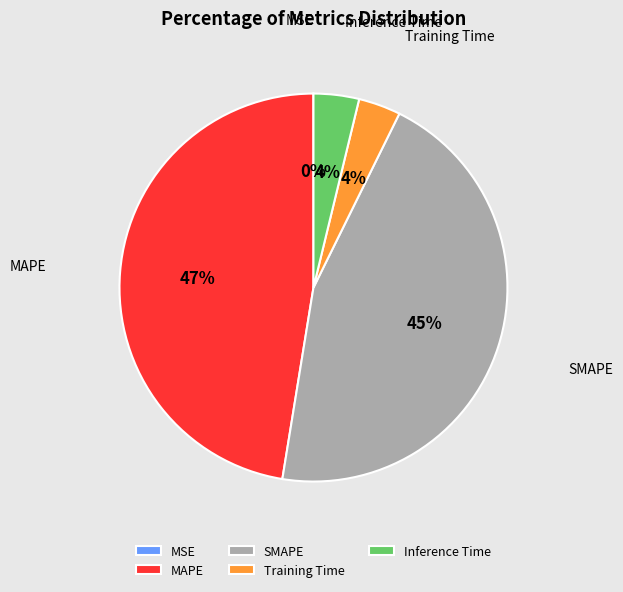

To the nearest percent, what is the average slice percentage?

20%